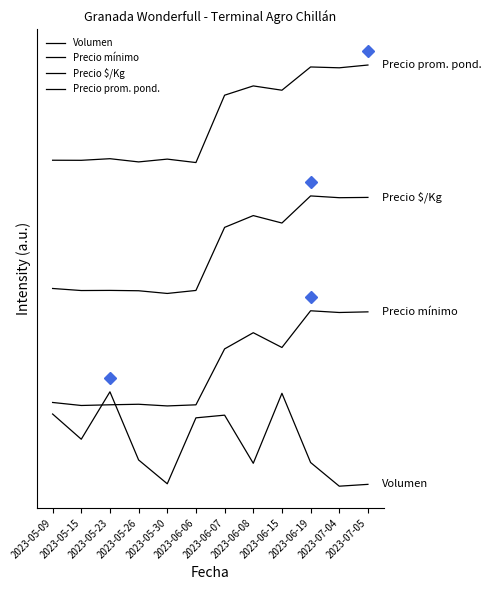

In Volumen, how many points are higher than both neighbors (excluding endpoints)?

3